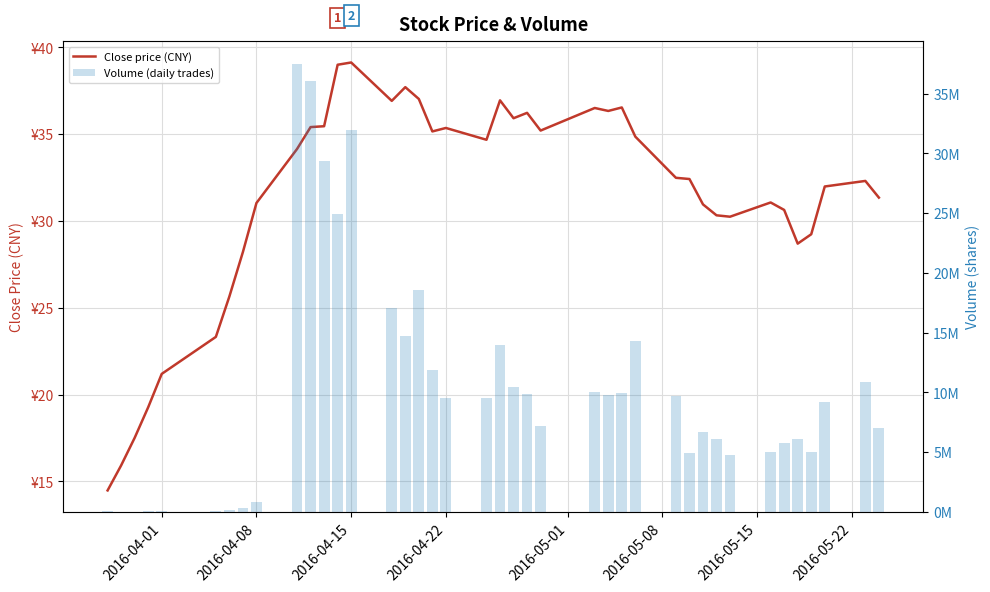

The value of Close price (CNY) at 9 is 18.4. True or false?

False